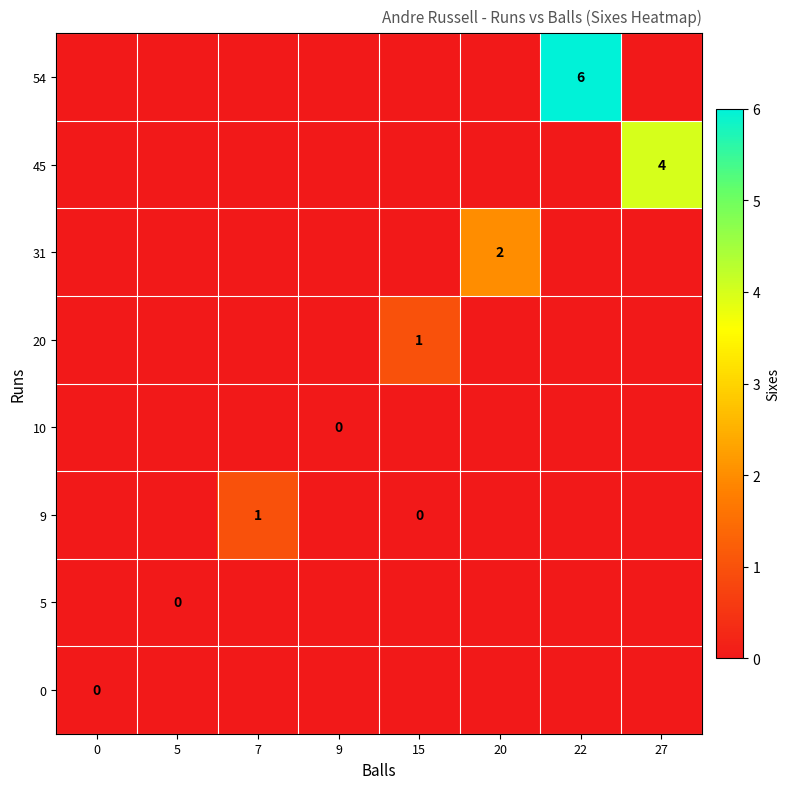

True or false: 54 has a value of 10 at 22.

False